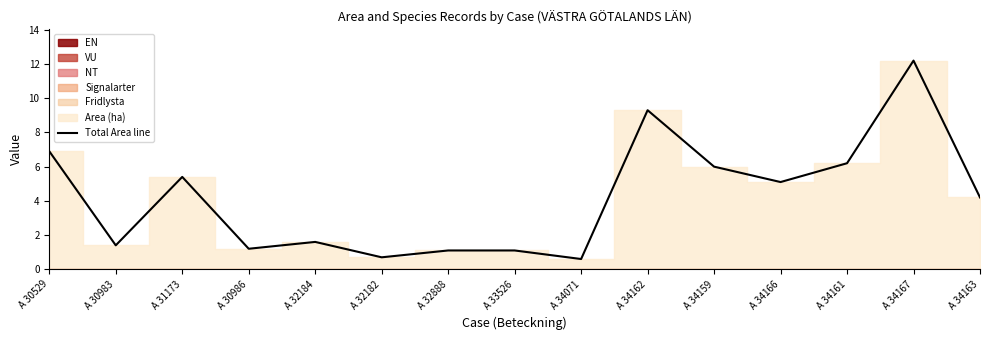

Count the number of categories in the chart.

15